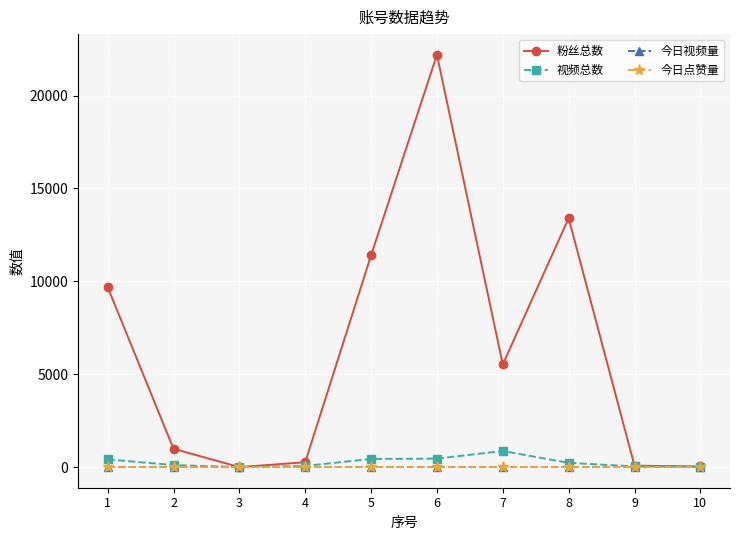

Where is the first local minimum for 粉丝总数?

3